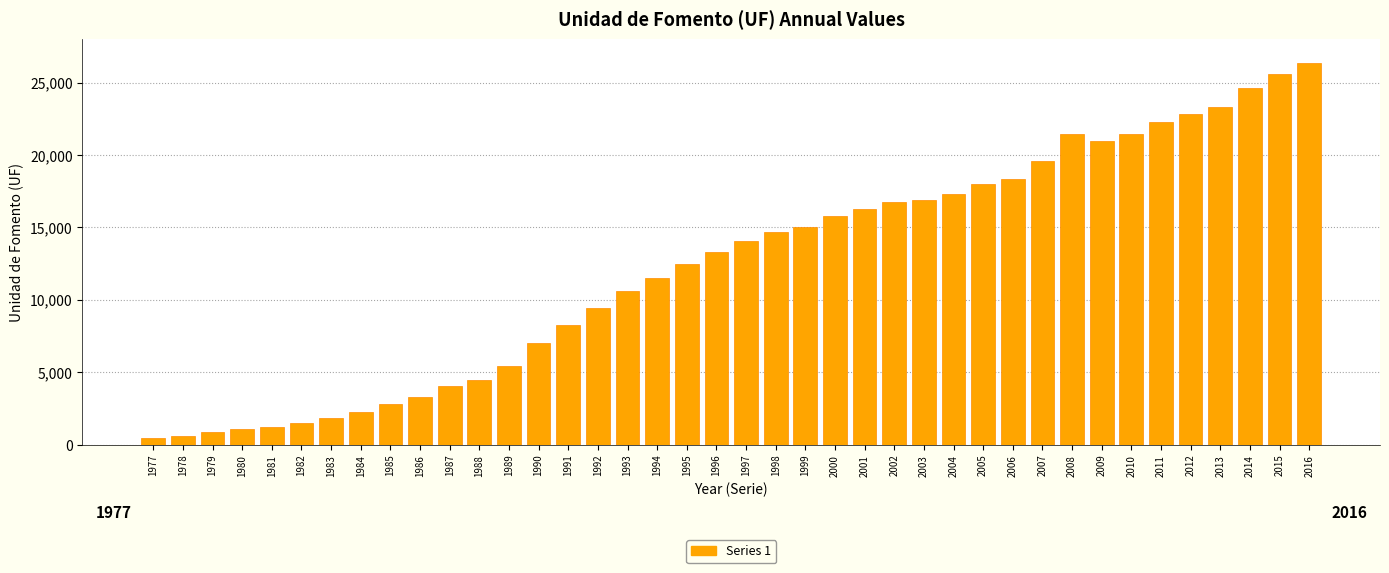

Approximately how many times larger is the value at 2015 compared to 2003?

1.5